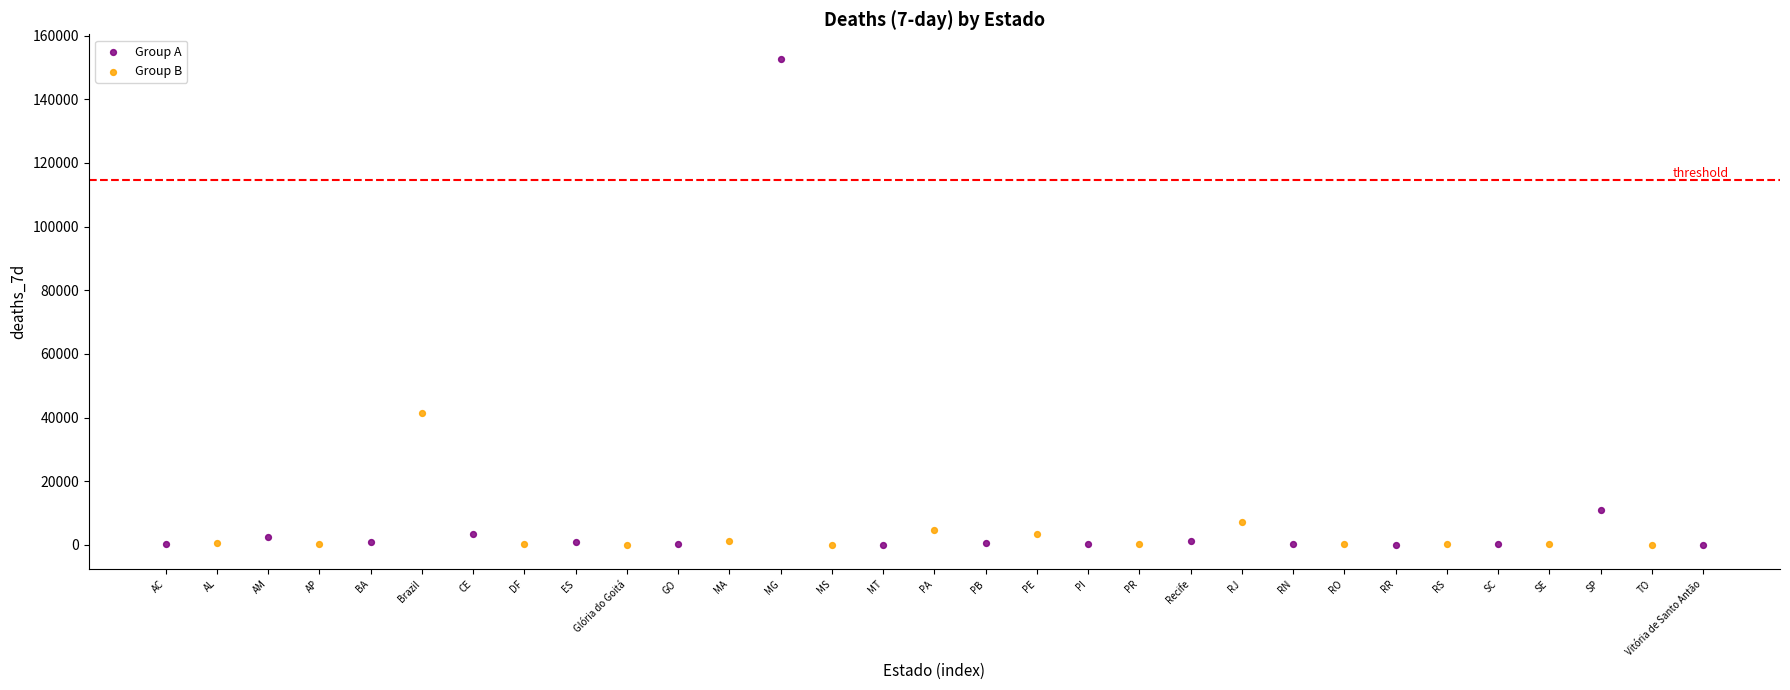

Which series has the widest spread of Y values?

Group A